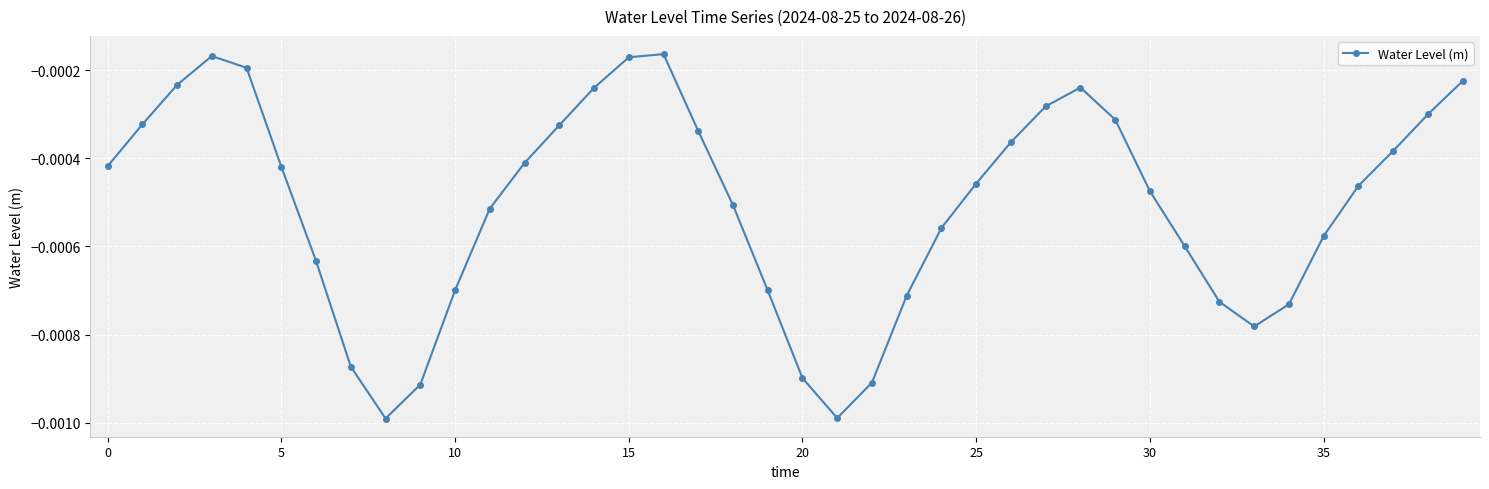

How many points are higher than both their immediate neighbors (excluding endpoints)?

3